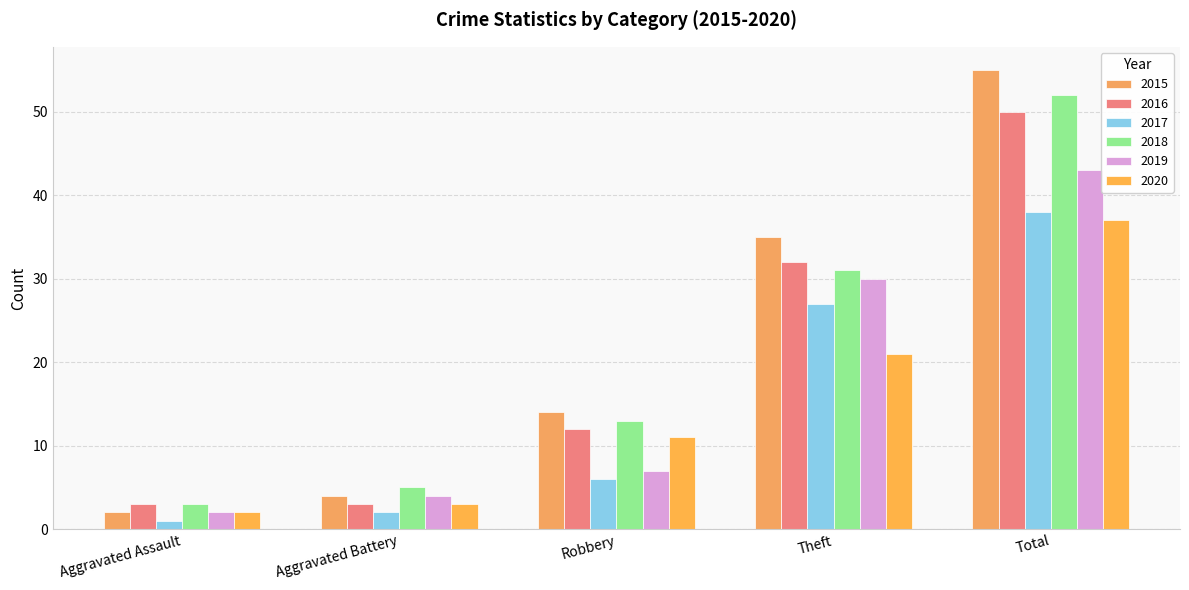

What is the average value of the 2015 series?

22